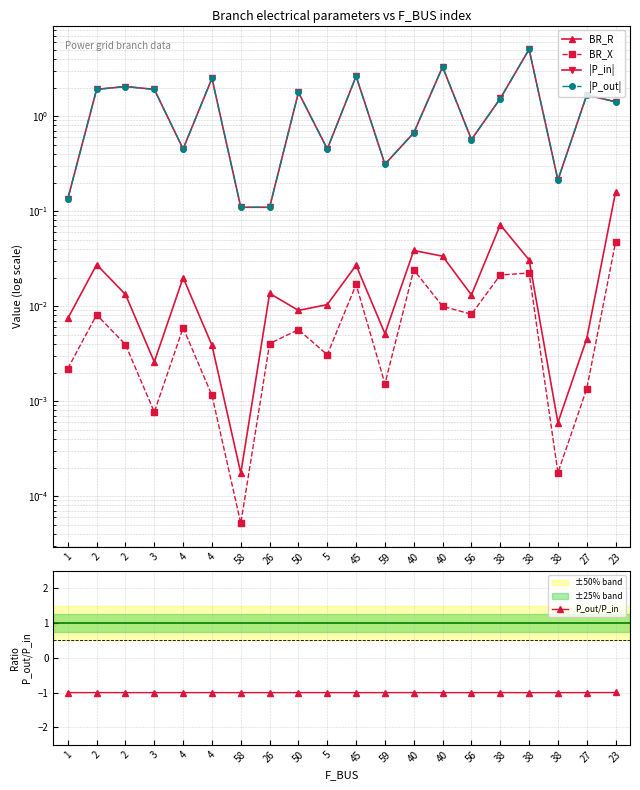

At which category is the sum across all series the highest?

38